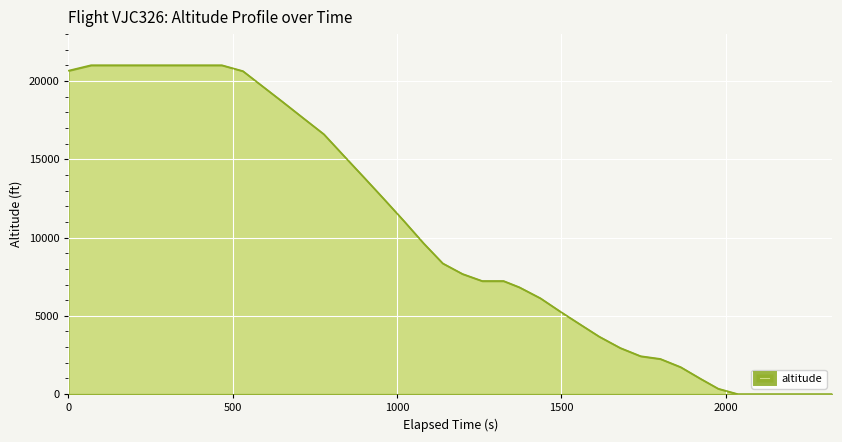

How many lines are shown in the chart?

1